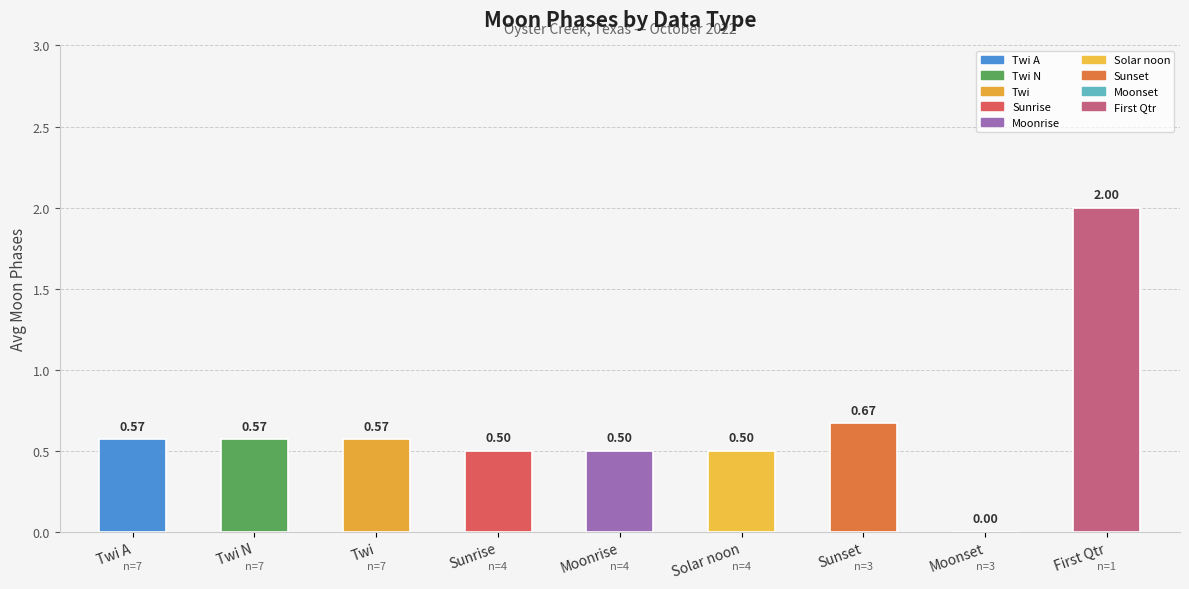

What is the sum of the values at Moonrise and Twi A?

1.1